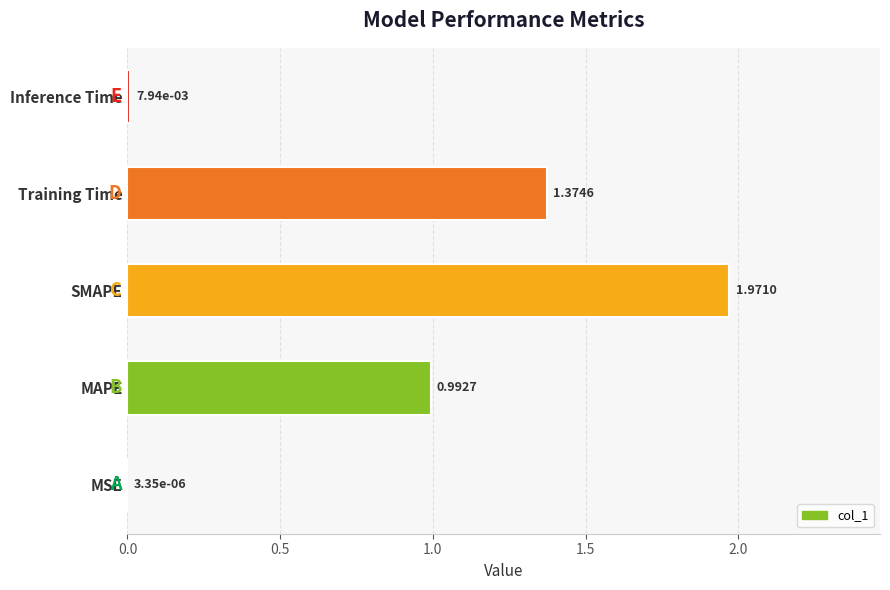

At which category does the chart reach its peak across all series?

SMAPE